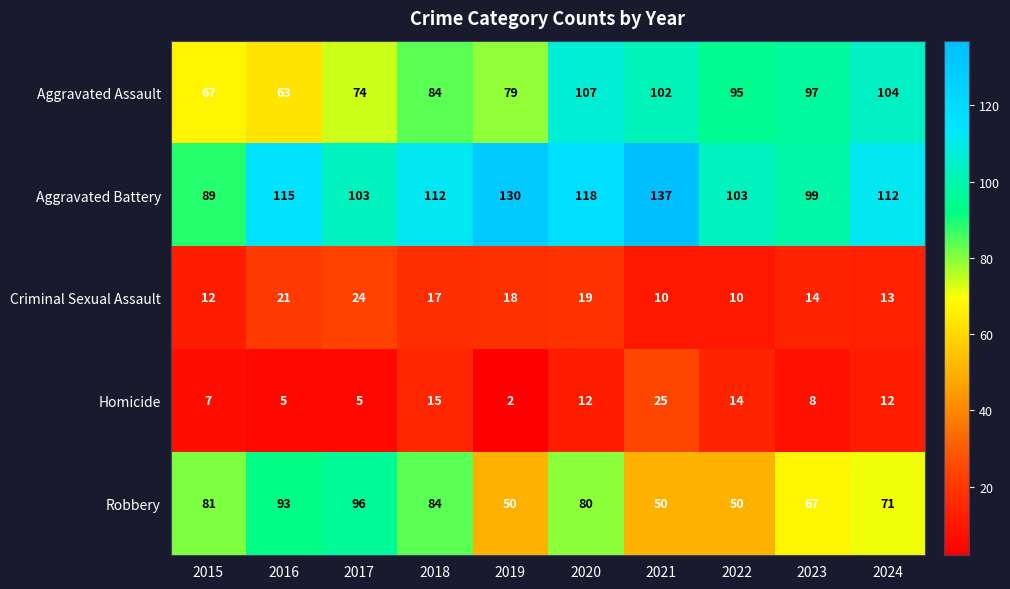

How many data points does each series have?

10